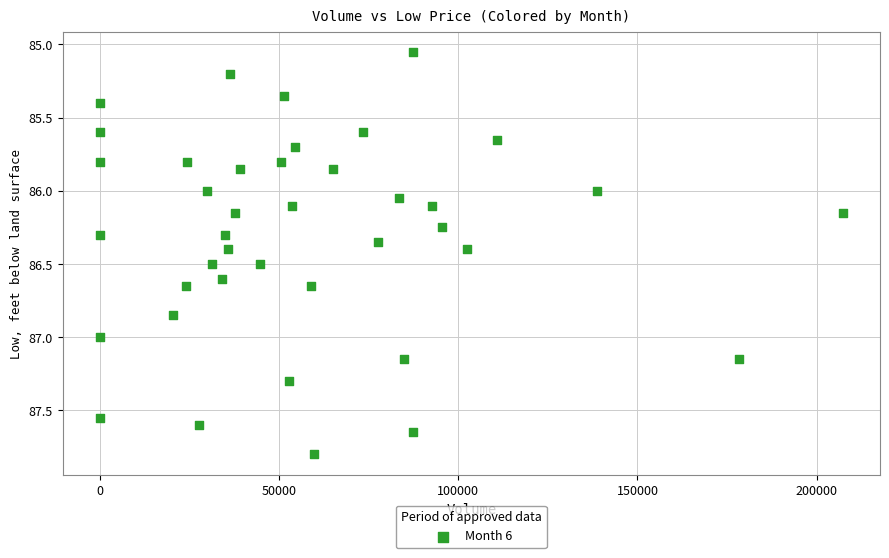

What is the range of X values (max minus min)?

207304.0